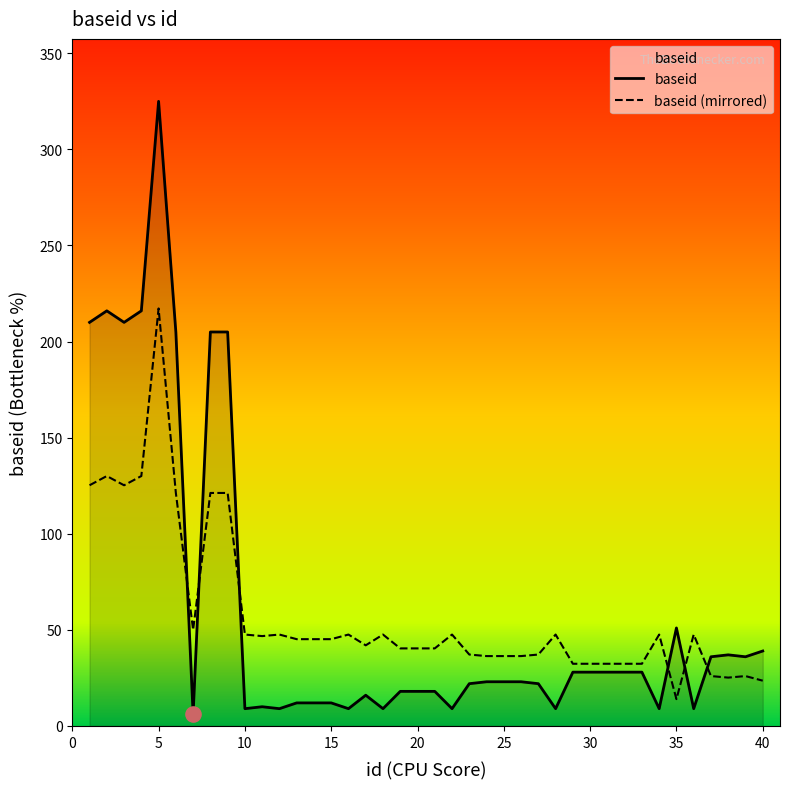

Which has a higher value, 7 or 4?

4